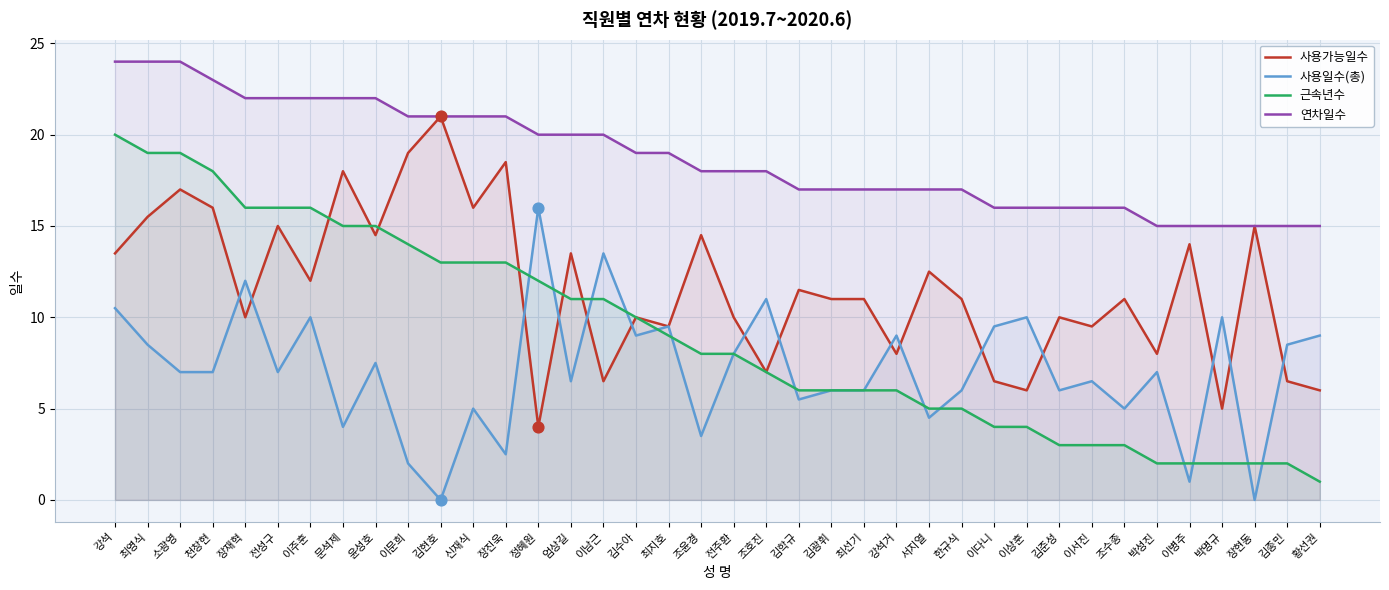

What are all the series names shown in the legend?

사용가능일수, 사용일수(총), 근속년수, 연차일수